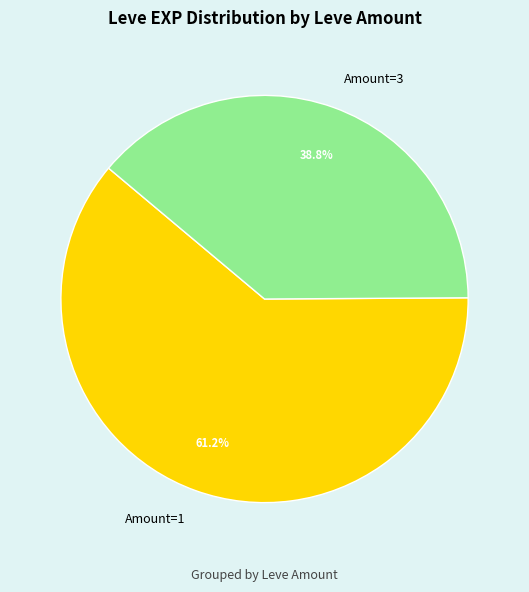

What percentage do Amount=3 and Amount=1 together represent?

100.0%